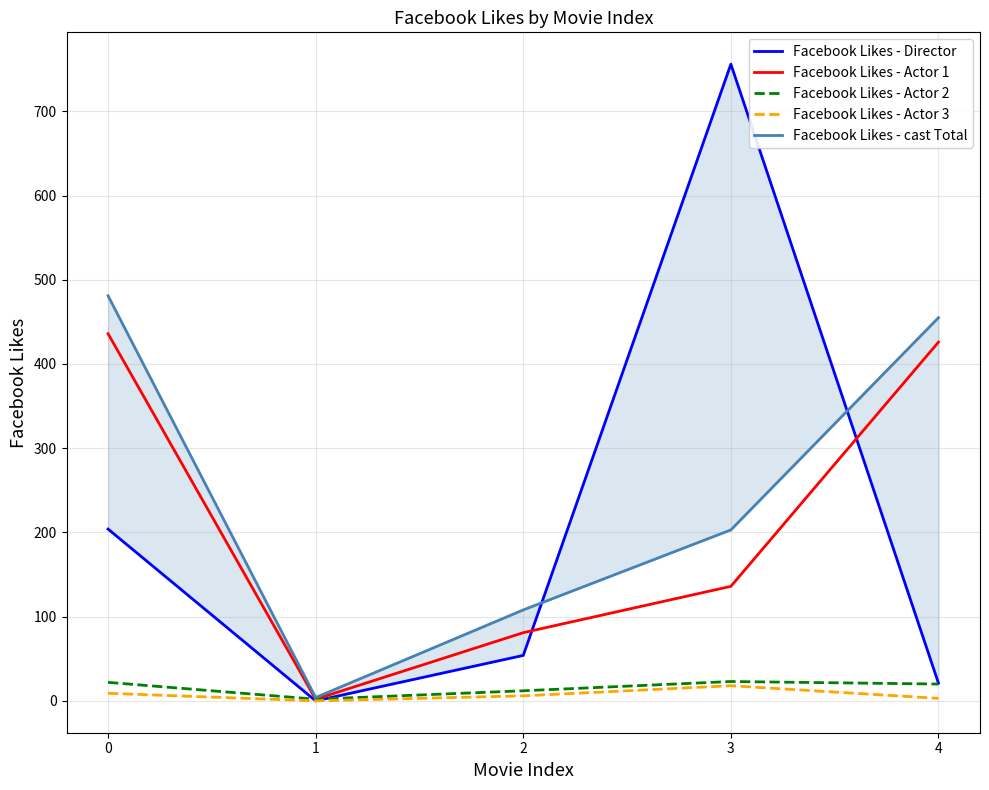

Rank the series by their maximum value, from lowest to highest.

Facebook Likes - Actor 3, Facebook Likes - Actor 2, Facebook Likes - Actor 1, Facebook Likes - cast Total, Facebook Likes - Director